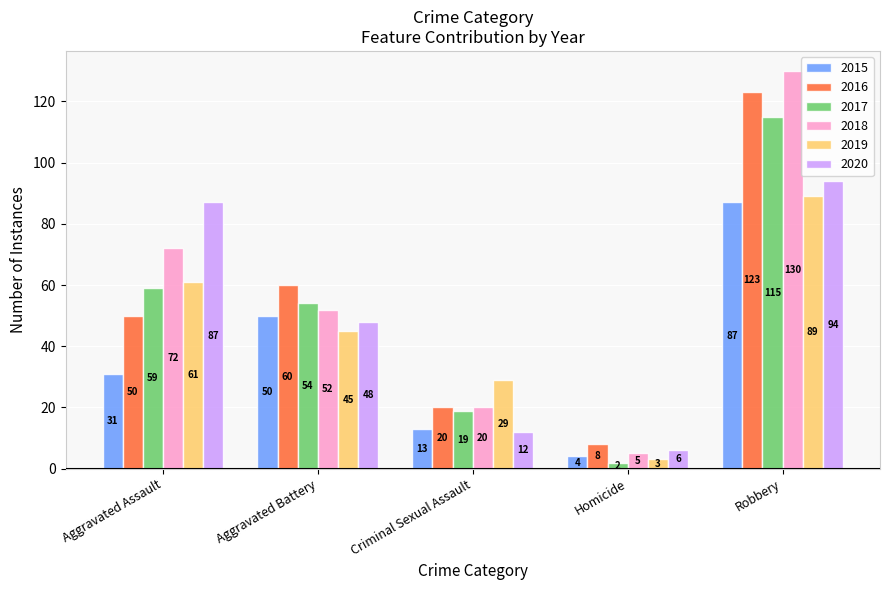

What is the label of the 5th bar from the left?

Robbery